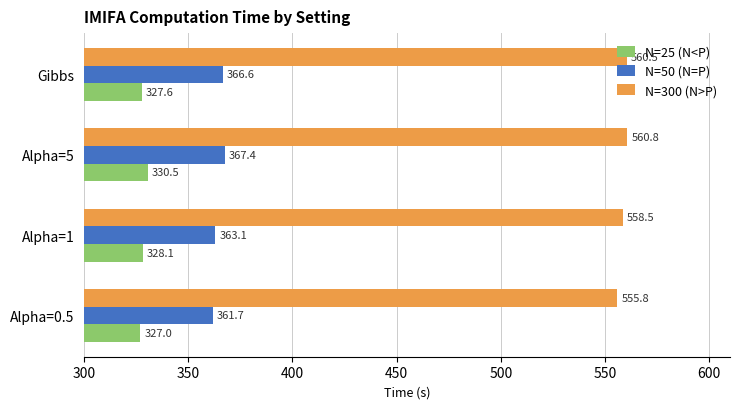

Which series has the widest spread of values?

N=50 (N=P)